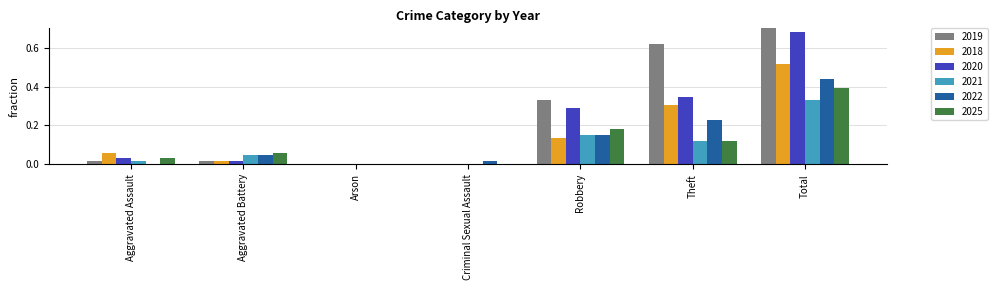

Rank the series at Total from lowest to highest value.

2021, 2025, 2022, 2018, 2020, 2019